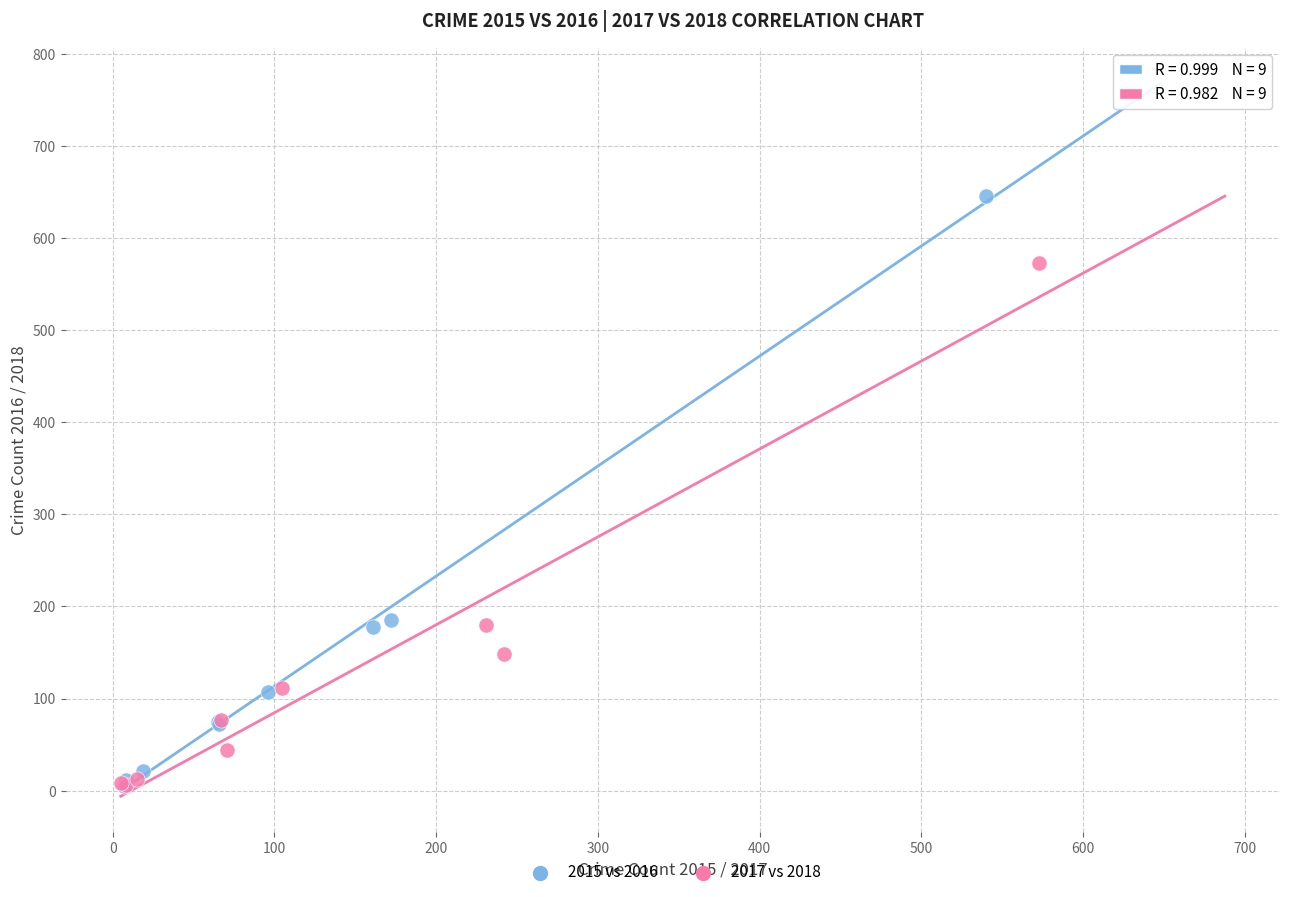

Which series has the largest Y range (max minus min)?

2015 vs 2016